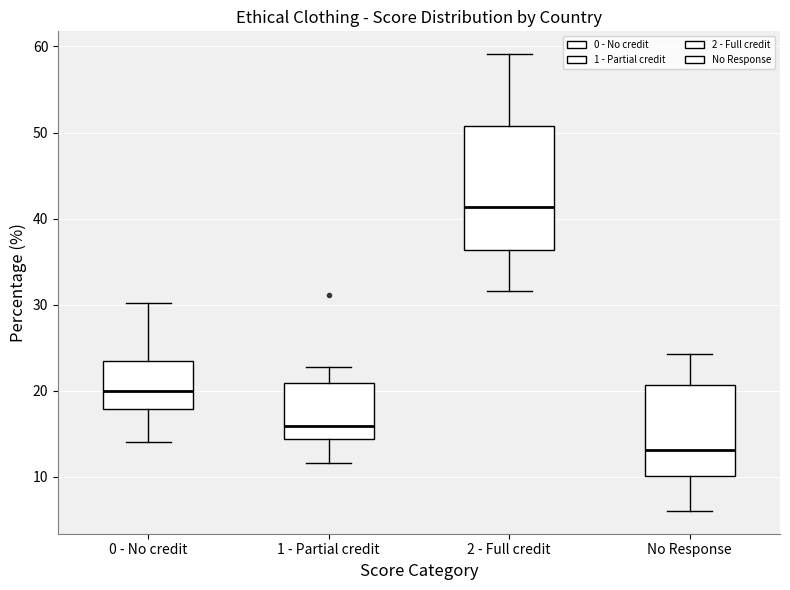

Which box's median line is the lowest?

No Response